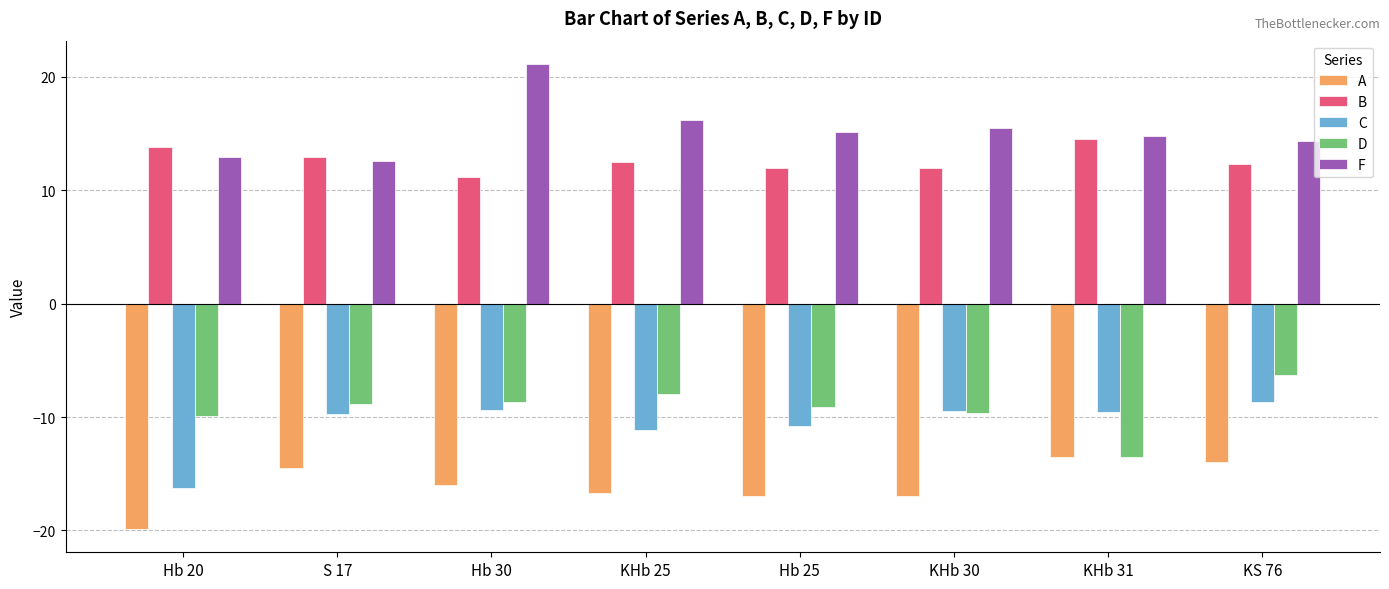

Does the chart contain any negative values?

Yes